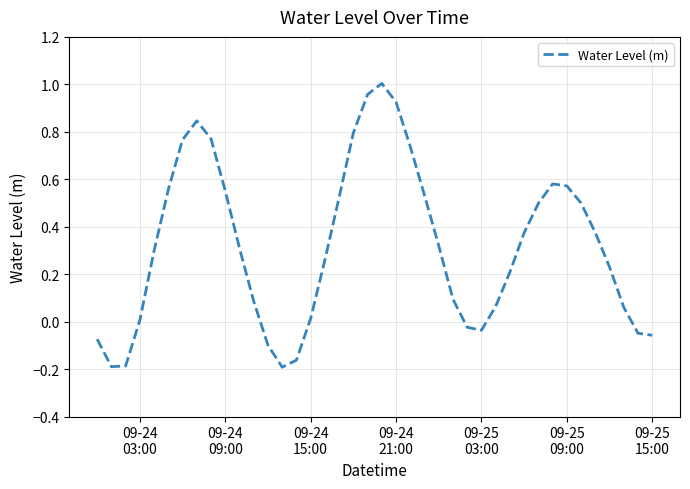

Does the chart display data point markers on the line(s)?

No